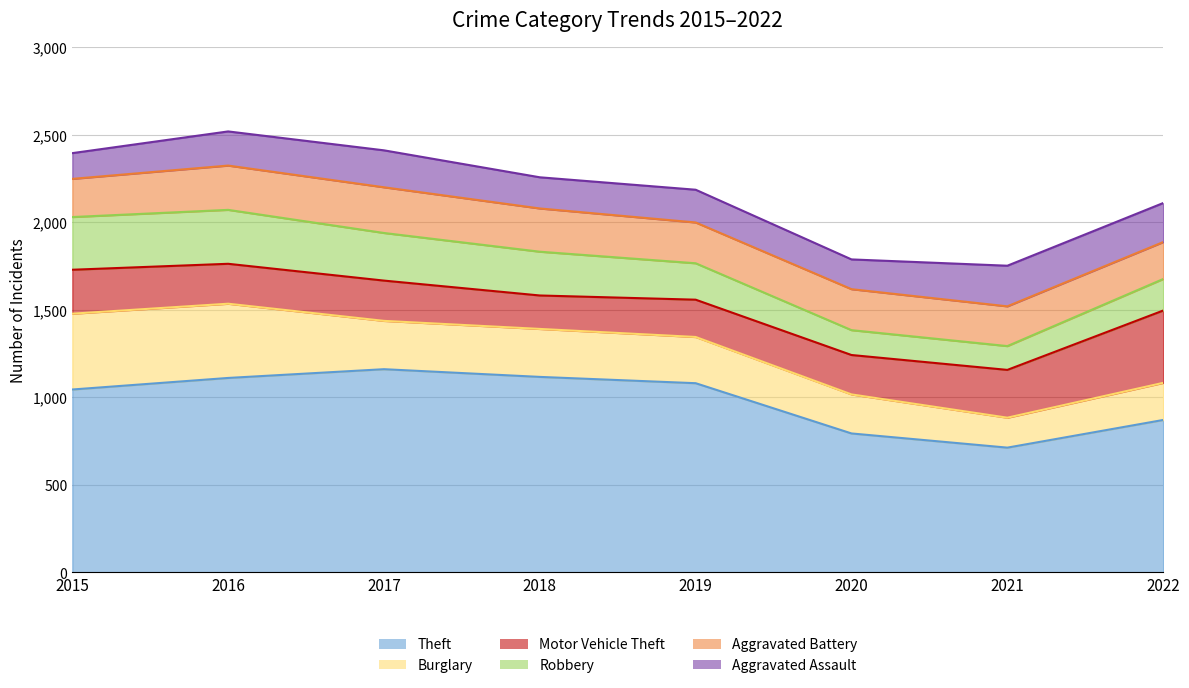

Where do Aggravated Battery and Robbery first cross each other?

2018 and 2019